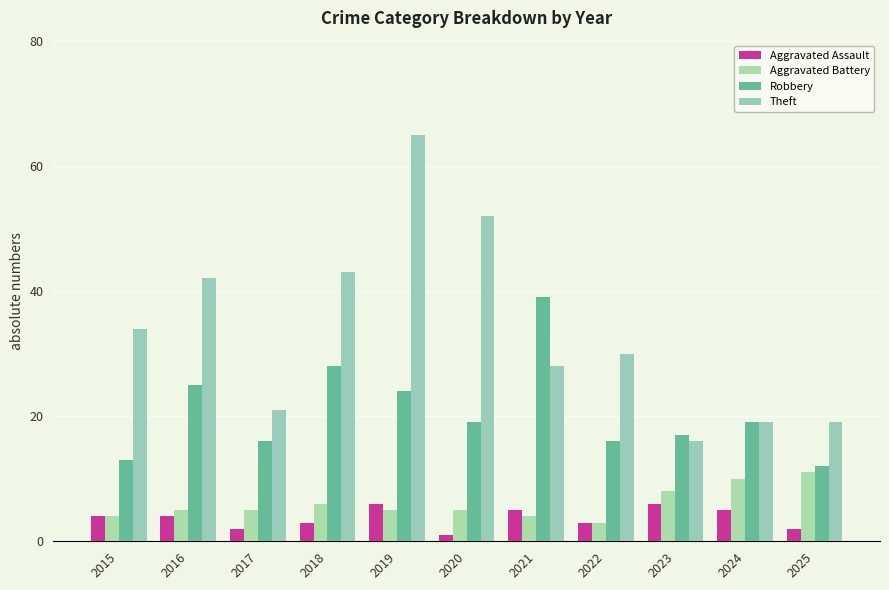

Is it true that Robbery equals 5 at 2019?

False